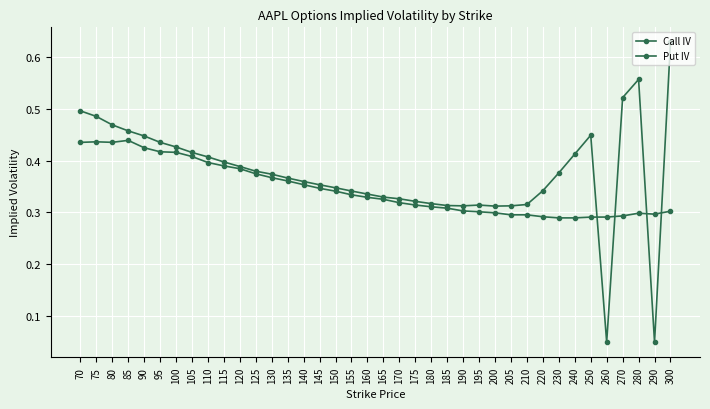

True or false: Put IV has a value of 0.4 at 110.

True